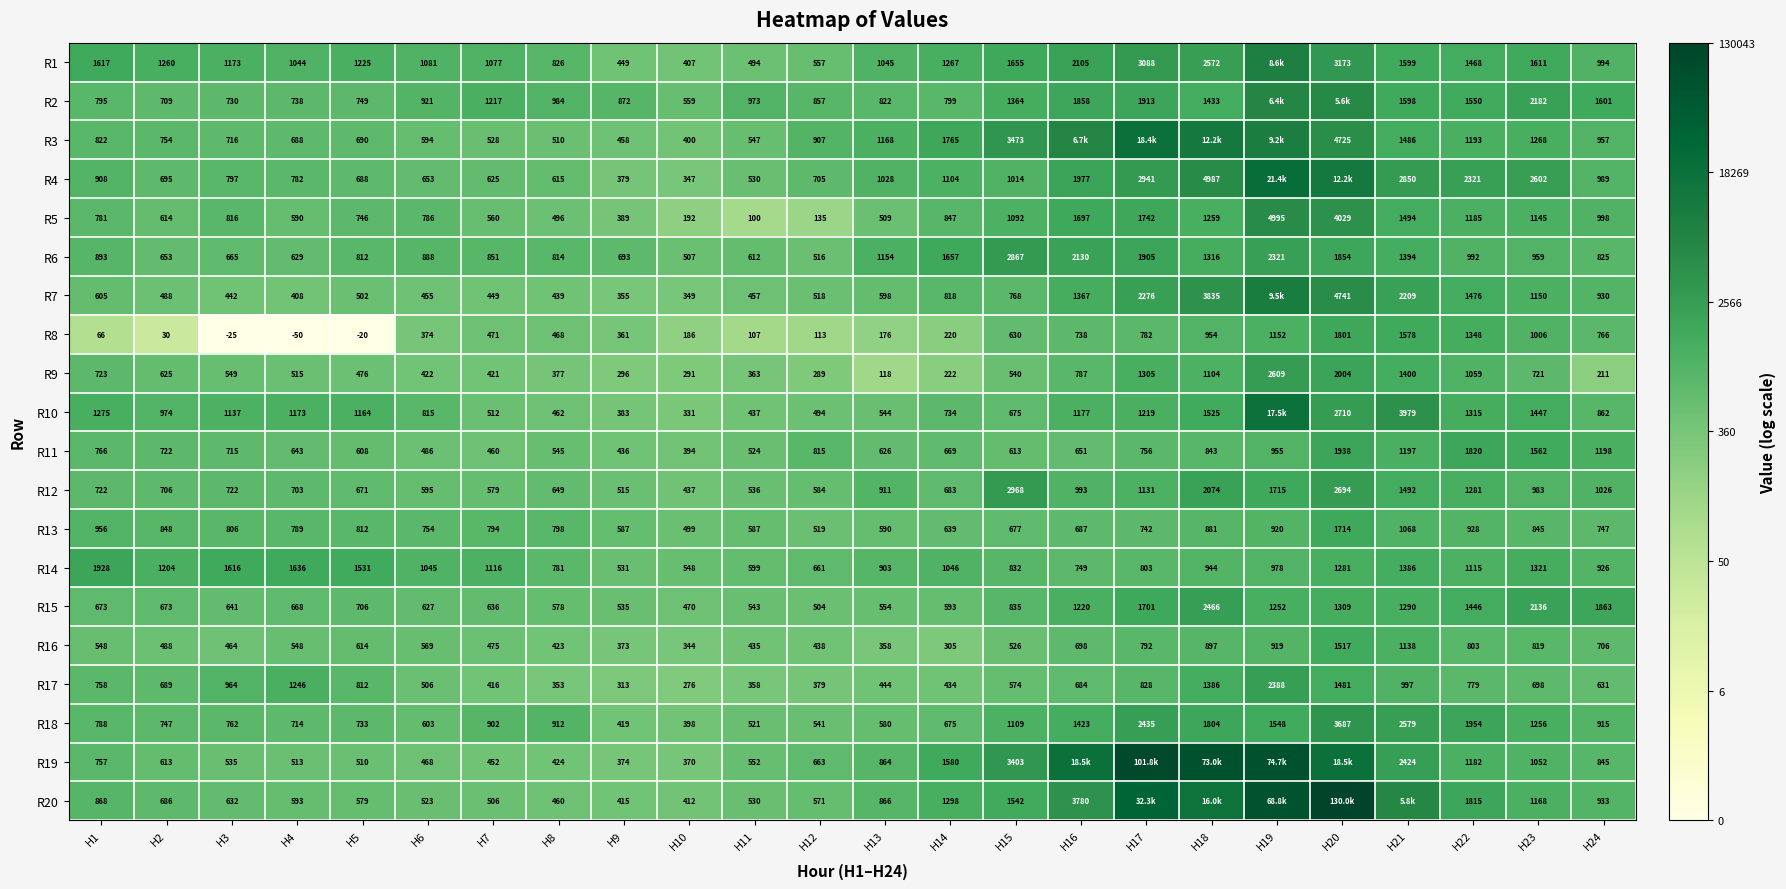

Is the value of R18 at H12 greater than the value of R20 at H1?

No